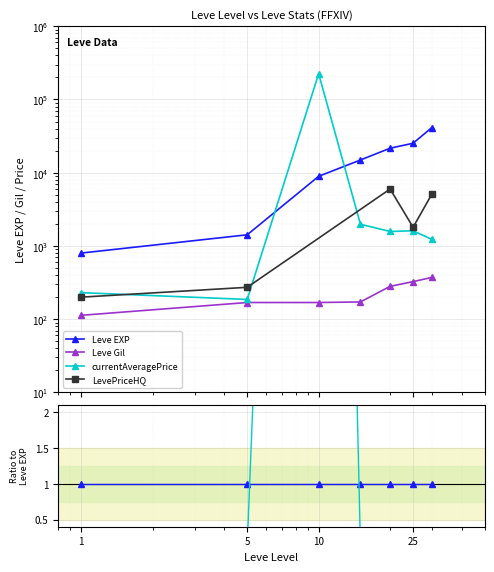

What is the sum of the Leve EXP values at 25 and 30?

66660.0